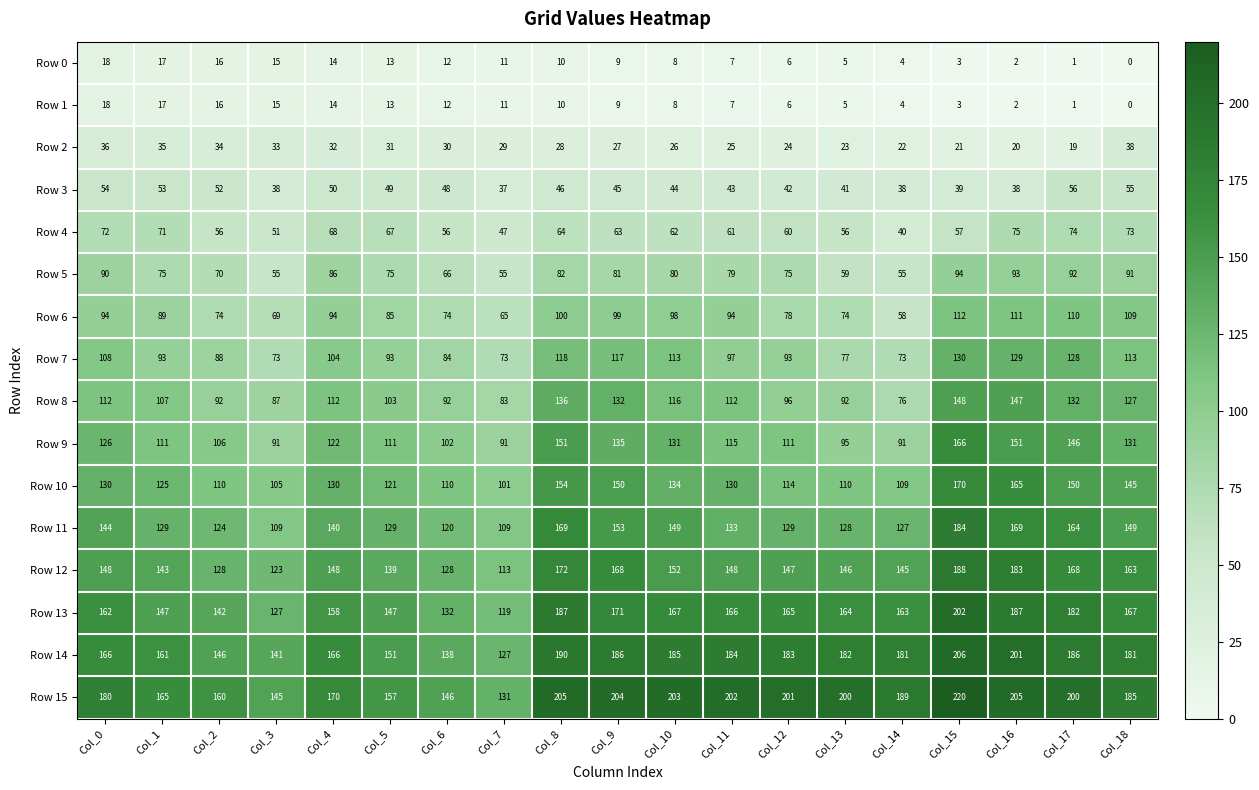

At how many categories does at least one series exceed 97?

19